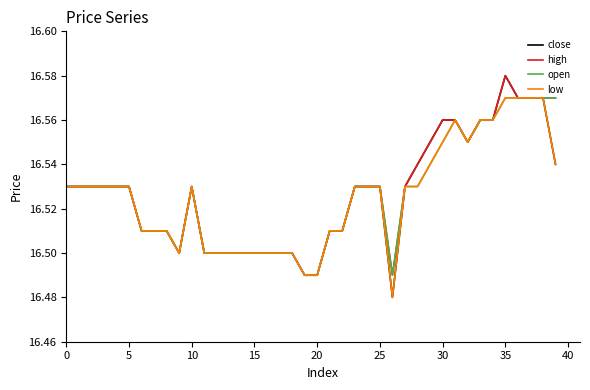

Which series has the largest range (max minus min)?

close